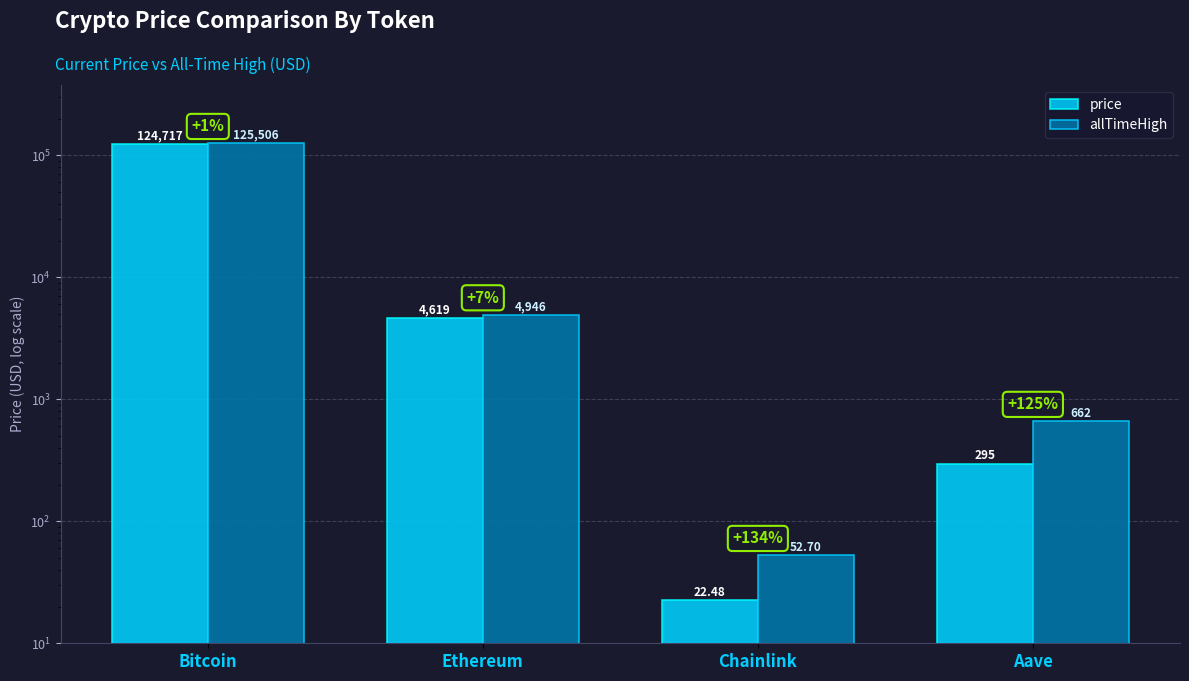

True or false: allTimeHigh has a value of 125506.0 at Bitcoin.

True